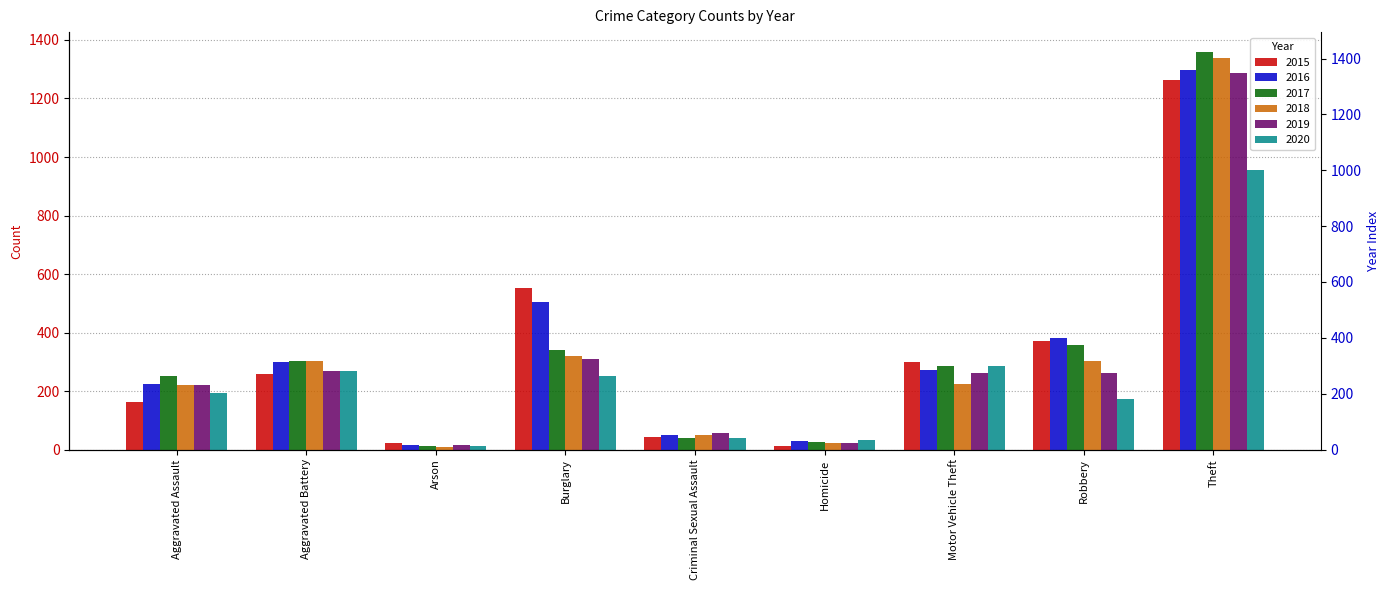

Read the 2015 value at Aggravated Battery, to the nearest 50.

250